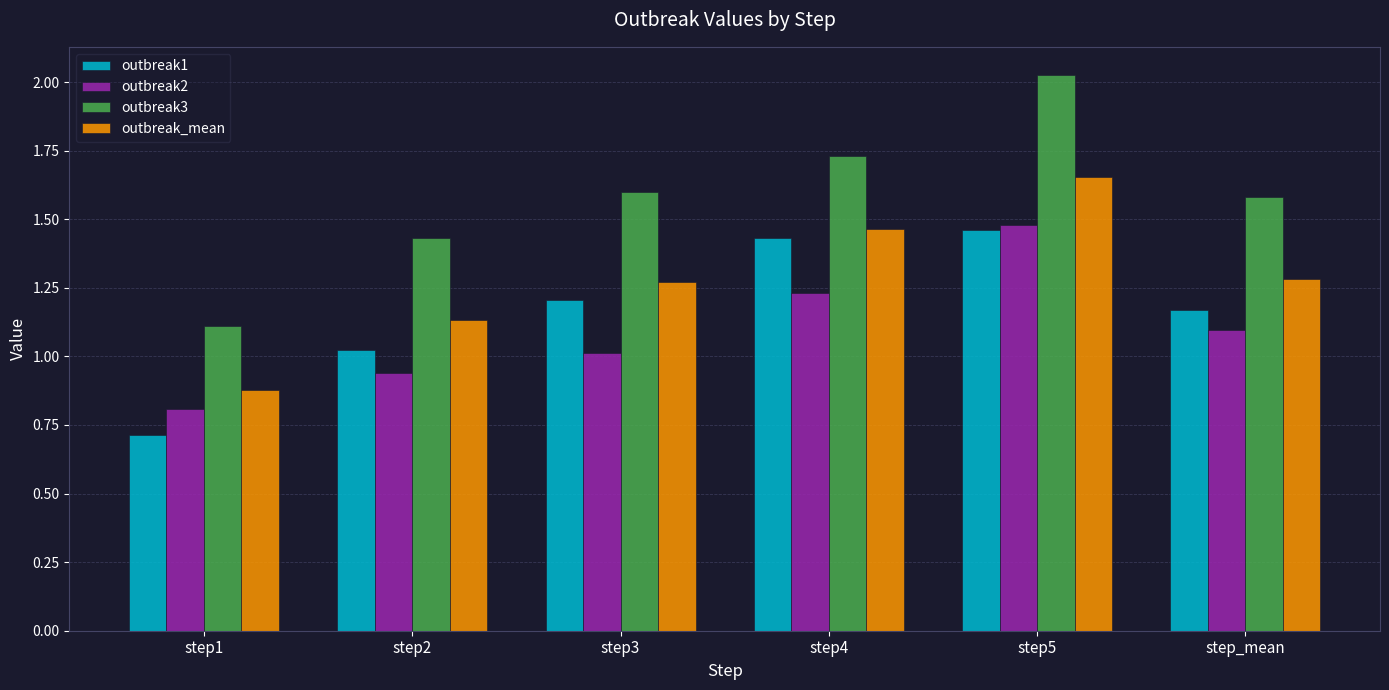

Which series has the largest total across all categories?

outbreak3